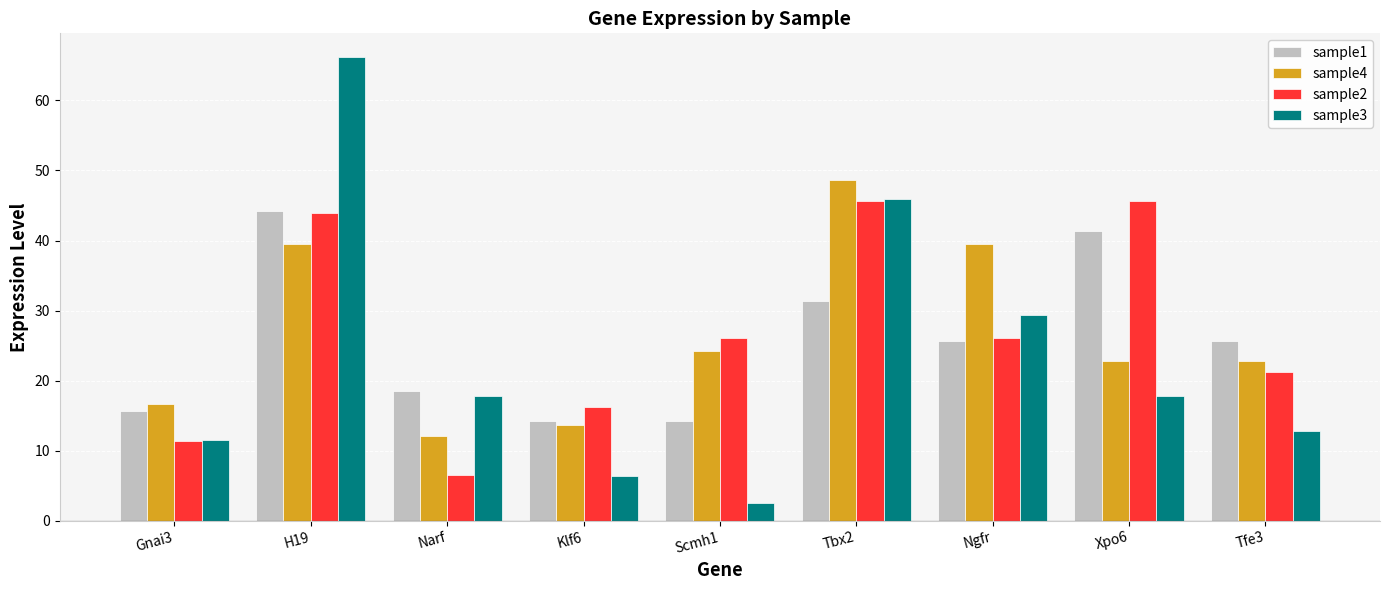

What is the label of the 1st bar from the right?

Tfe3